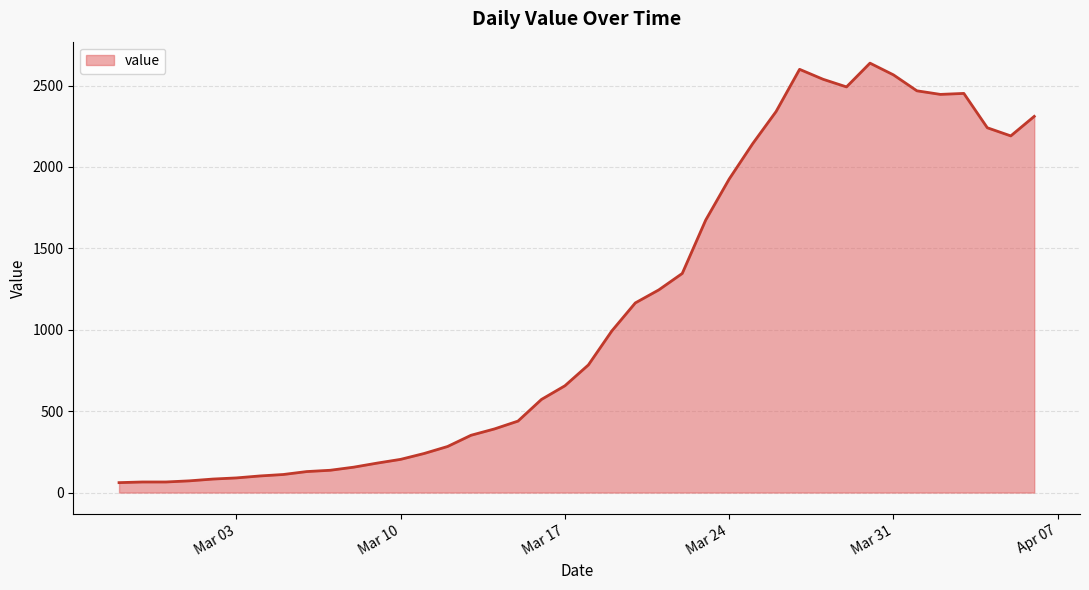

What is the greatest value displayed?

2638